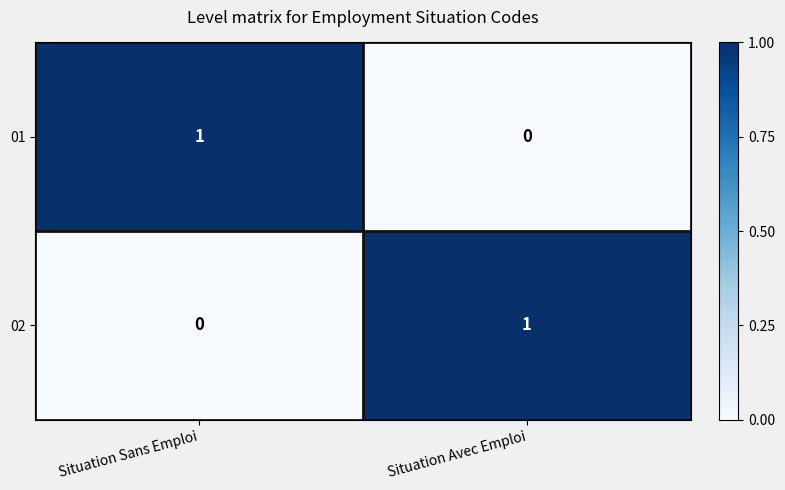

Is the value of 02 at Situation Sans Emploi greater than the value of 01 at Situation Sans Emploi?

No